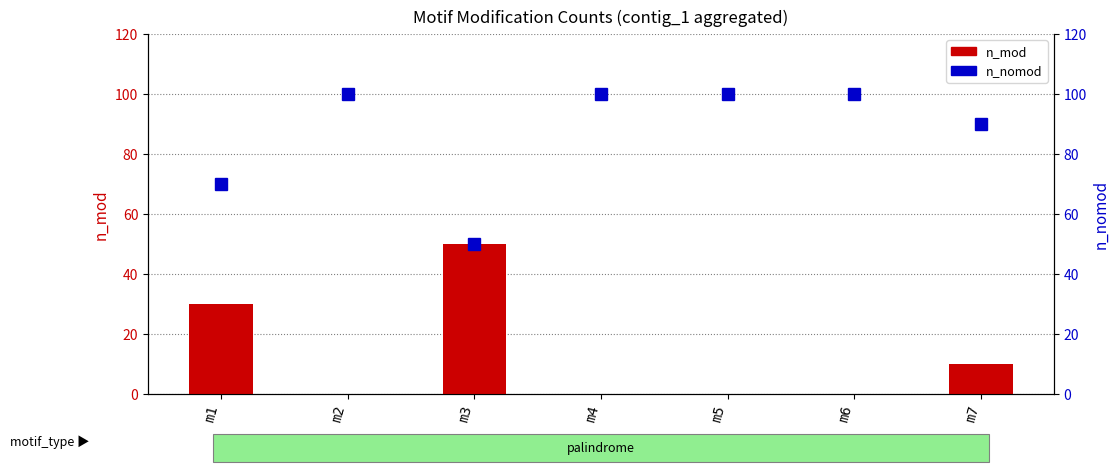

At which category is the sum across all series the highest?

m1